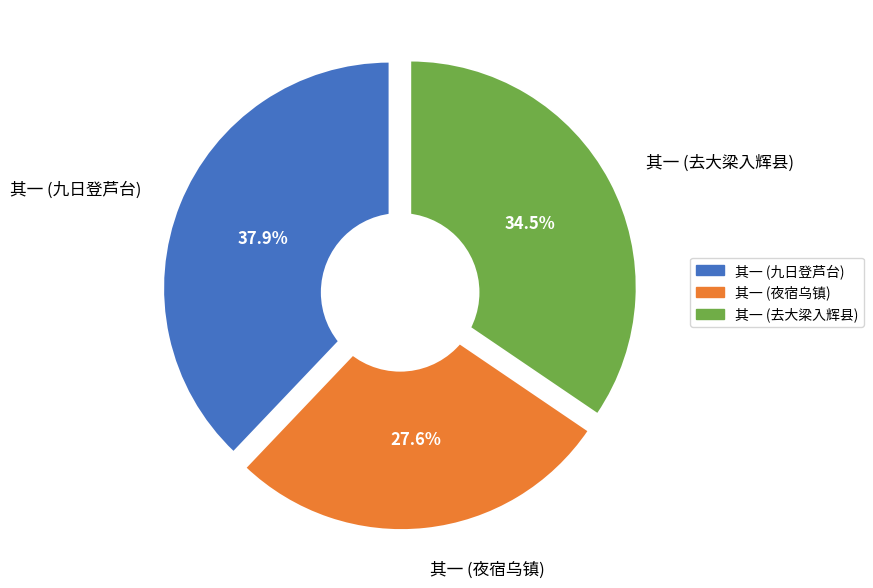

To the nearest percent, what percentage of the pie is 夜宿乌镇有怀同游诸君子二首 其一?

28%